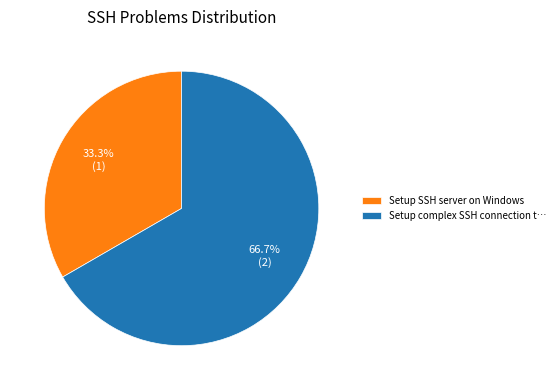

Which slice is the largest?

Setup complex SSH connection t…